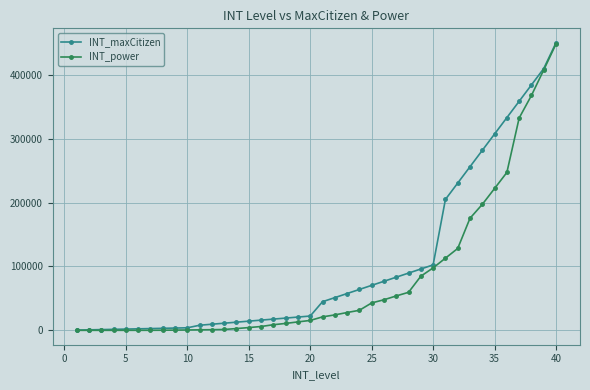

Which series has the largest total across all categories?

INT_maxCitizen